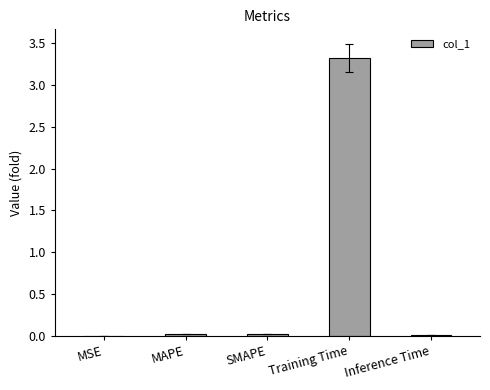

Between MSE and Training Time, which is larger?

Training Time